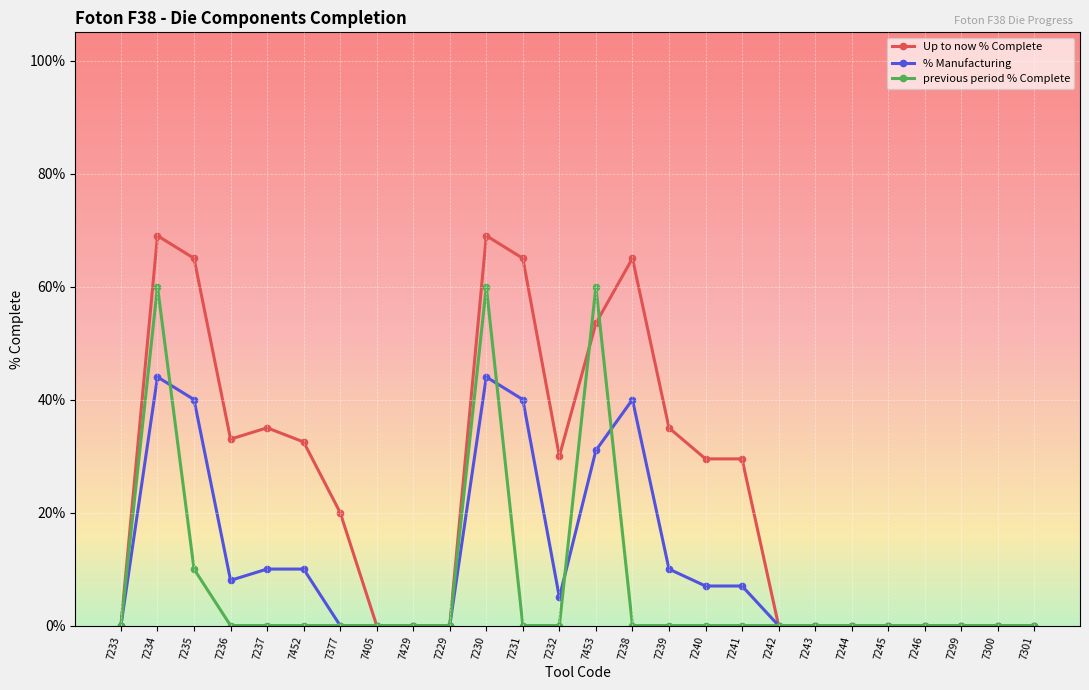

What are all the series names shown in the legend?

Up to now % Complete, % Manufacturing, previous period % Complete